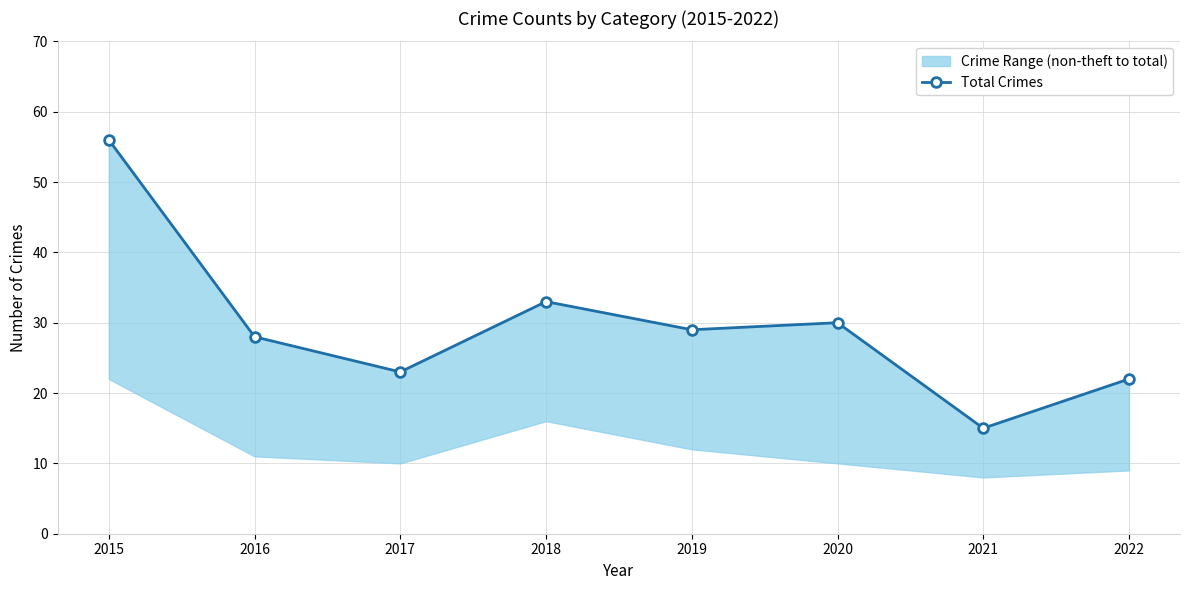

True or false: there are more than 0 points higher than both neighbors.

True